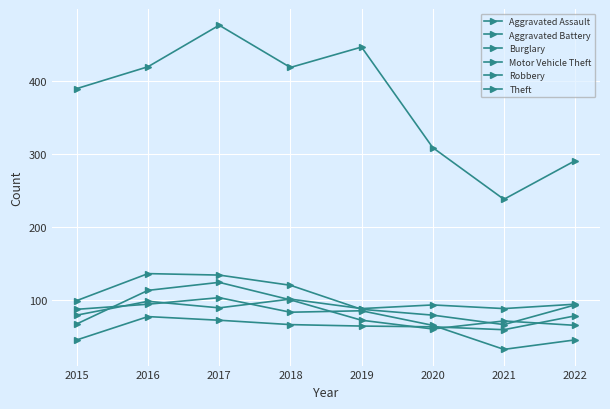

At which category does Theft reach its first local valley?

2018